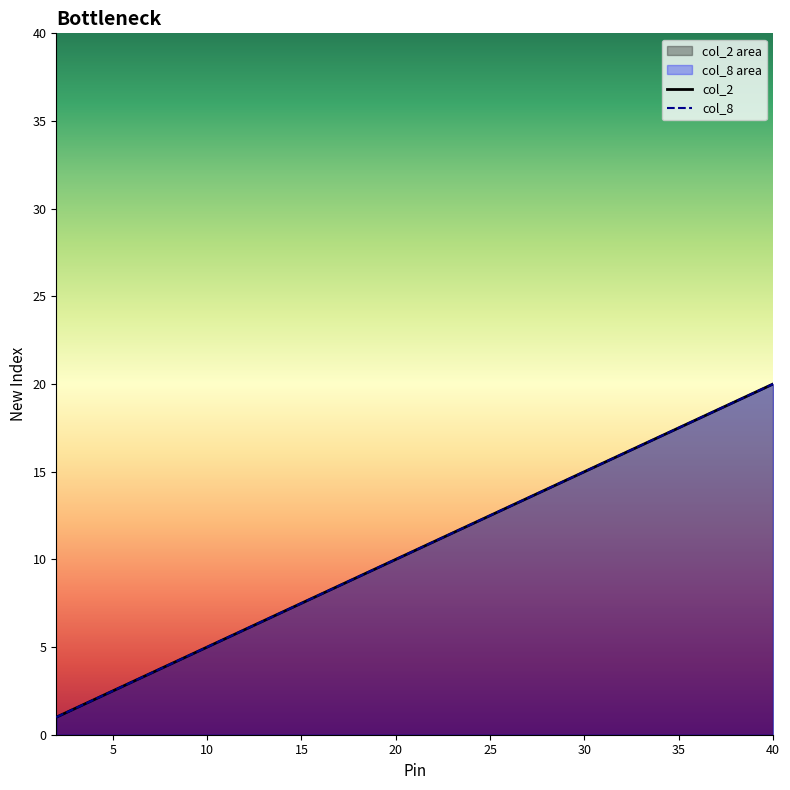

What is the value of the col_8 point at the 2nd from the left?

2